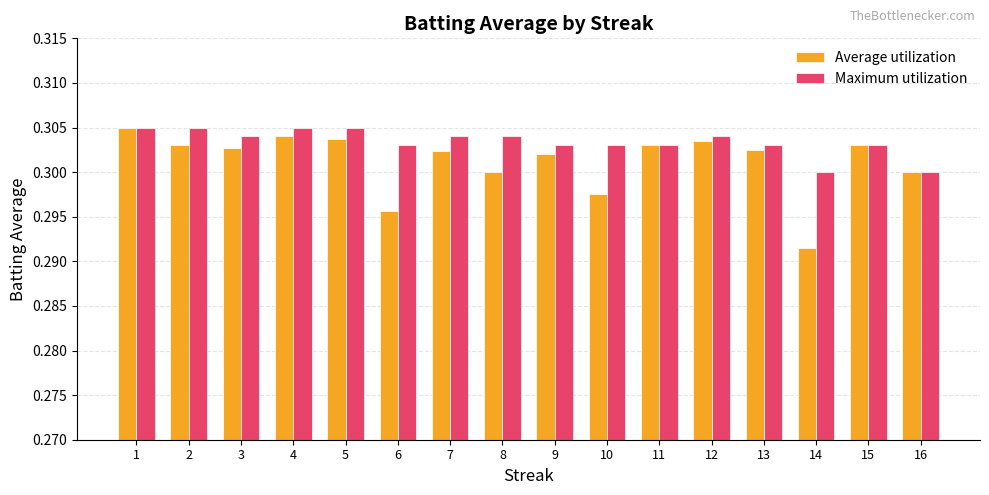

The value of Maximum utilization at 3 is 0.5. True or false?

False